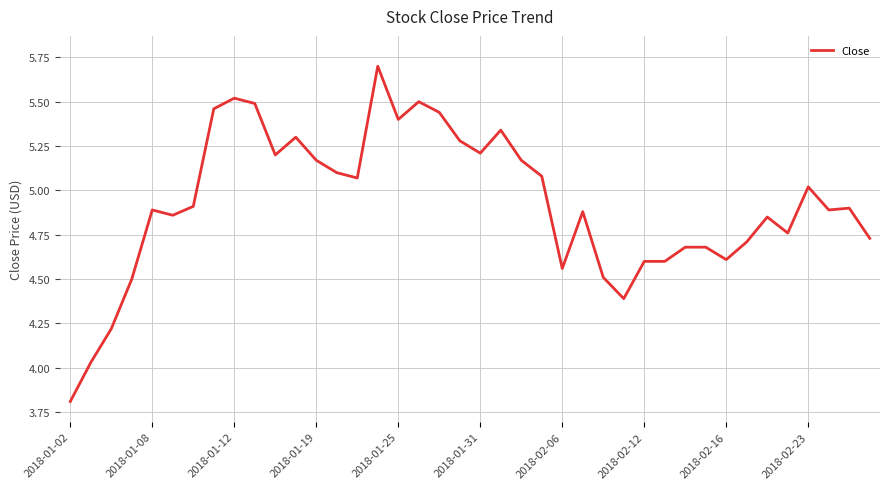

What is the difference between the maximum and minimum values?

1.9